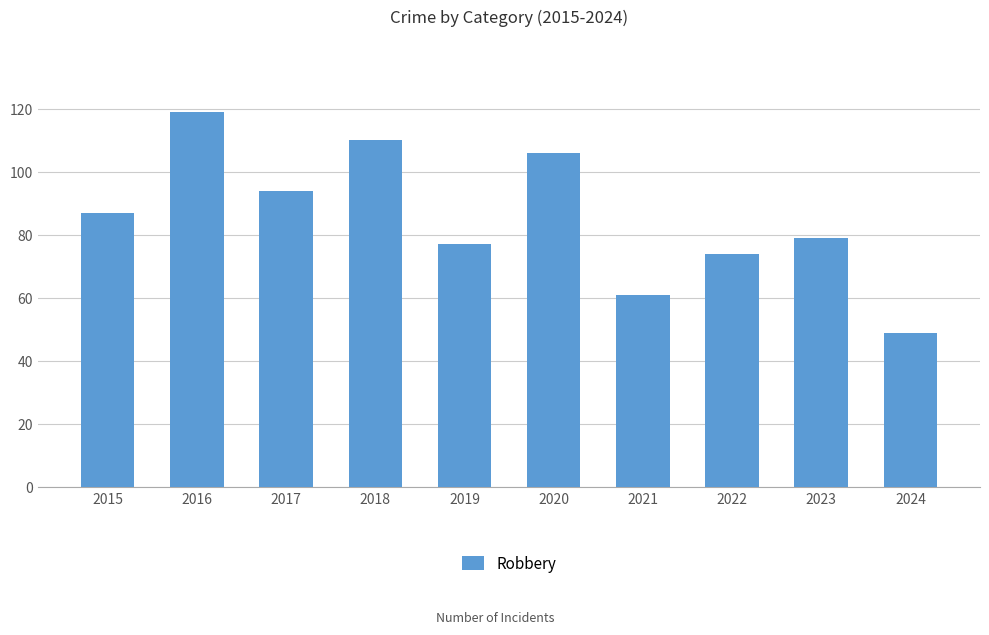

Reading left to right, list all the values displayed in this chart.

2015=87	2016=119	2017=94	2018=110	2019=77	2020=106	2021=61	2022=74	2023=79	2024=49